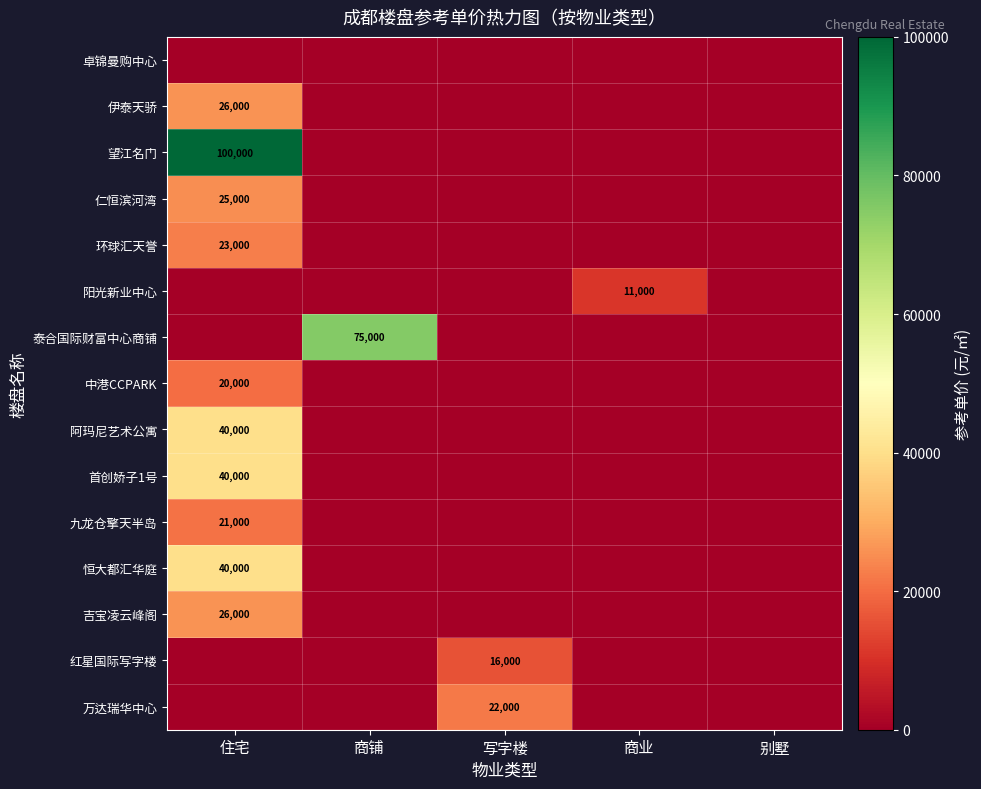

True or false: 吉宝凌云峰阁 has a value of 26000 at 住宅.

True